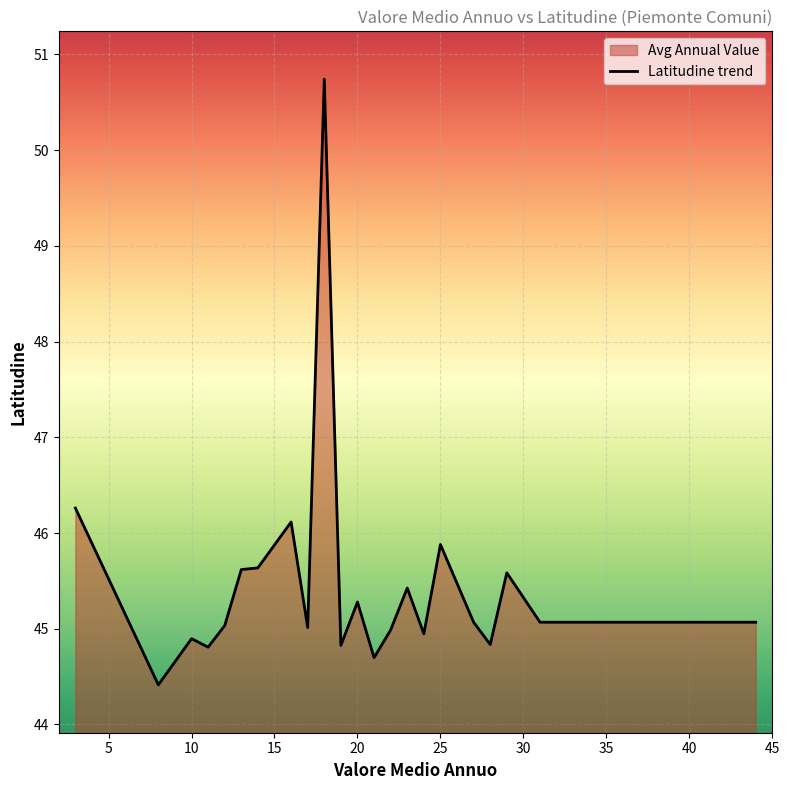

What is the maximum value shown in the chart?

50.7